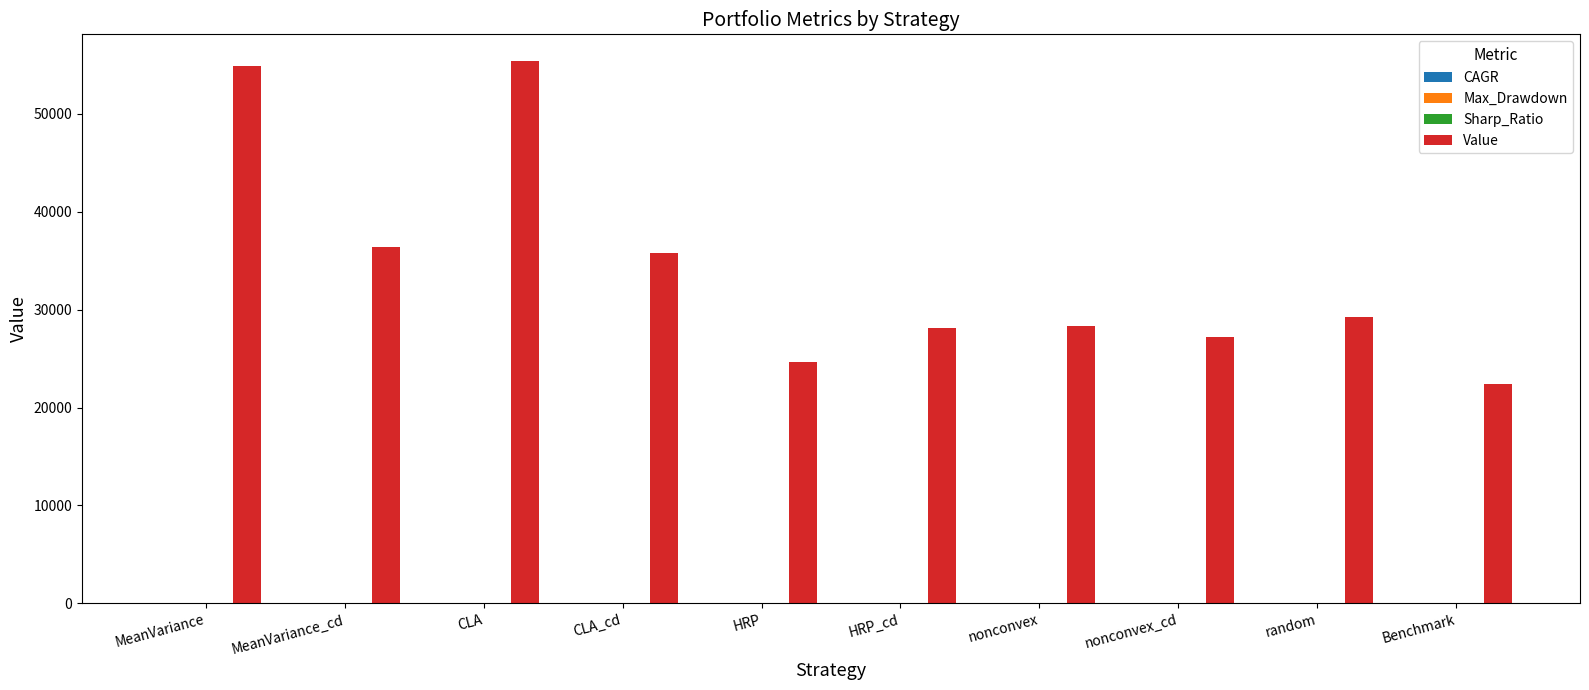

Which series has the largest total across all categories?

Value